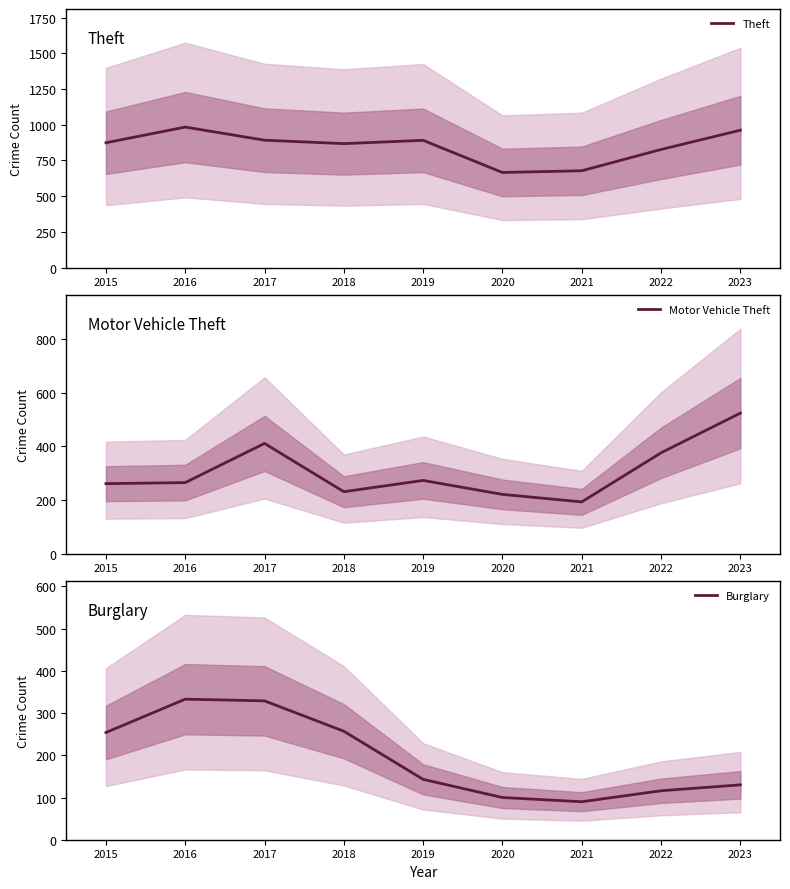

The value of Motor Vehicle Theft at 2018 is 231. True or false?

True